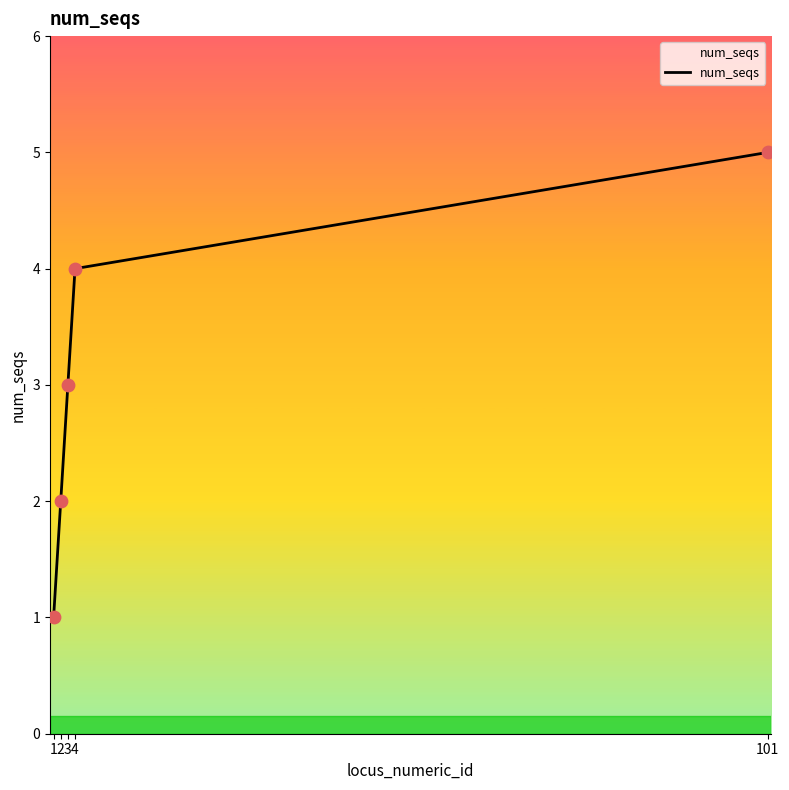

Between 101 and 2, which is larger?

101